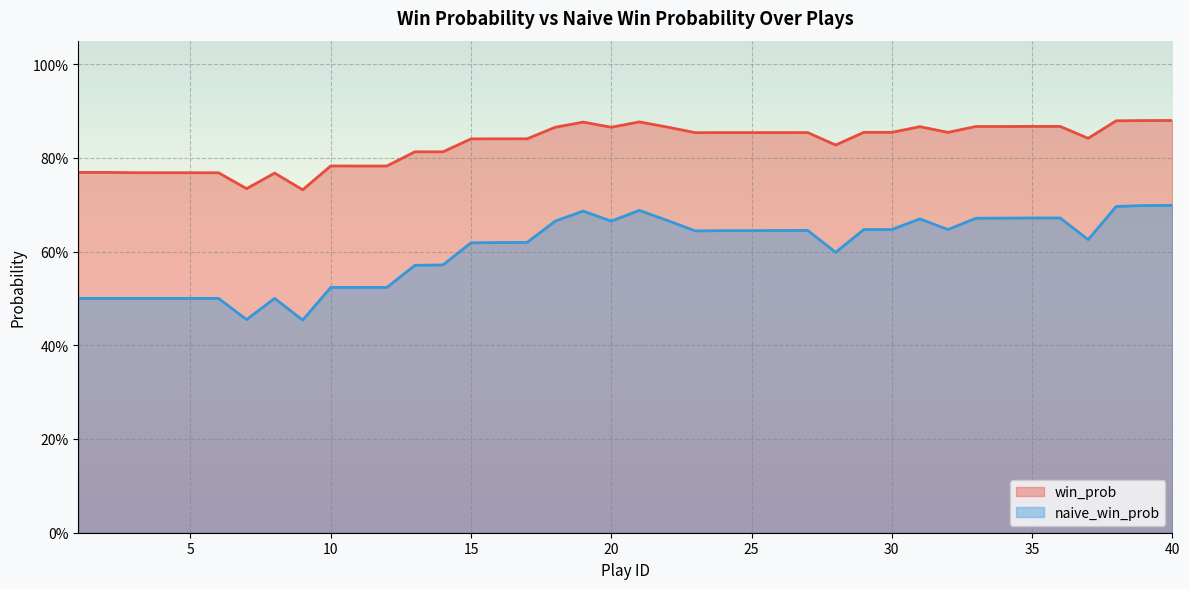

What is the value of the naive_win_prob point at the 9th from the left?

0.5